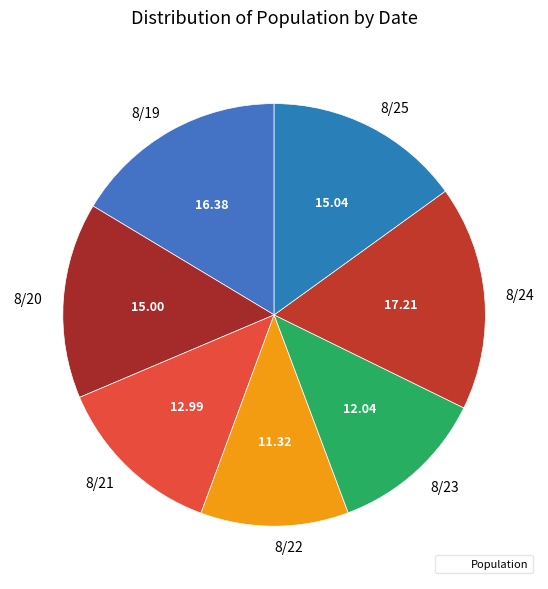

Count the number of slices in the pie.

7